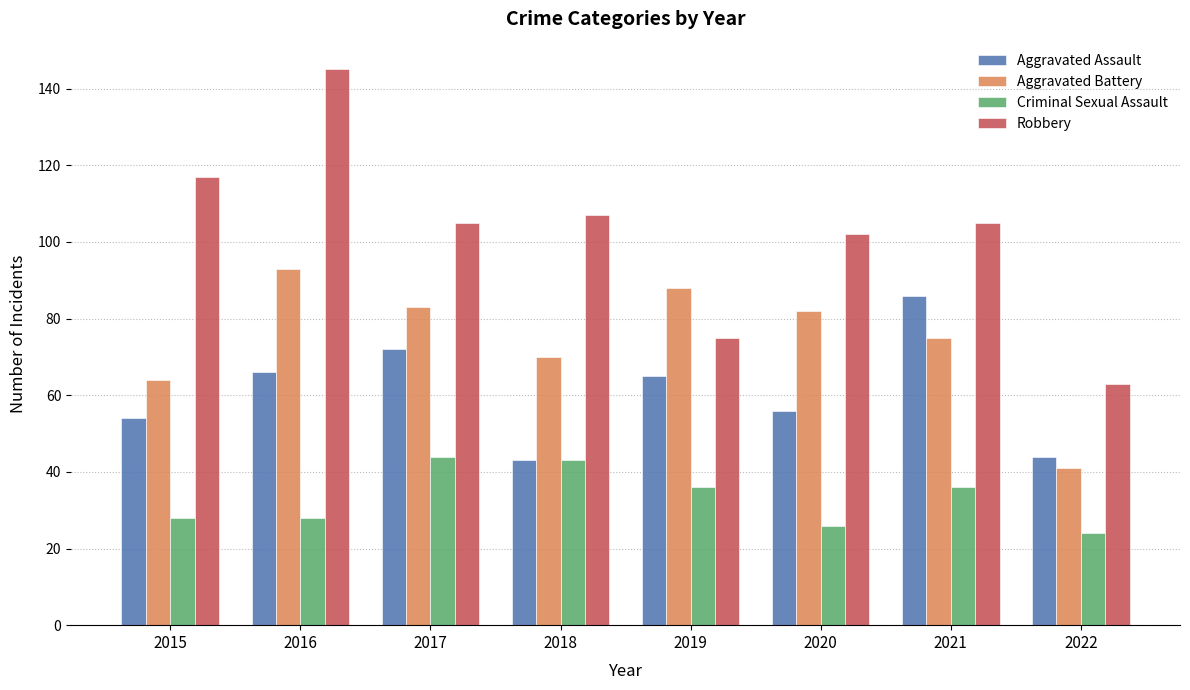

What is the difference between the second highest and minimum values in the Criminal Sexual Assault series?

19